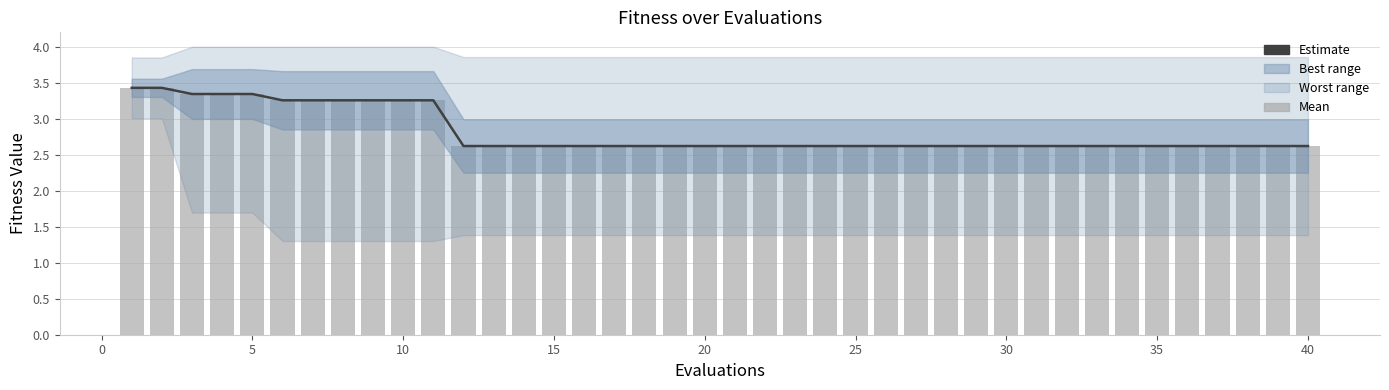

What is the maximum value shown in the chart?

3.4